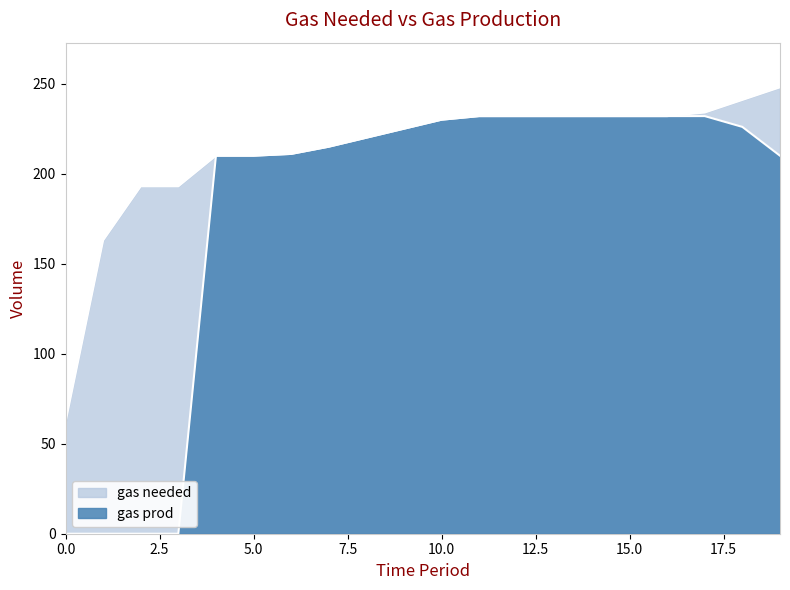

Reading left to right, what are all the values shown in this chart?

gas needed: 0=62	1=163	2=193	3=193	4=210	5=210	6=211	7=215	8=220	9=225	10=230	11=232	12=232	13=232	14=232	15=232	16=232	17=234	18=241	19=248
gas prod: 0=0	1=0	2=0	3=0	4=210	5=210	6=211	7=215	8=220	9=225	10=230	11=232	12=232	13=232	14=232	15=232	16=232	17=232	18=226	19=210